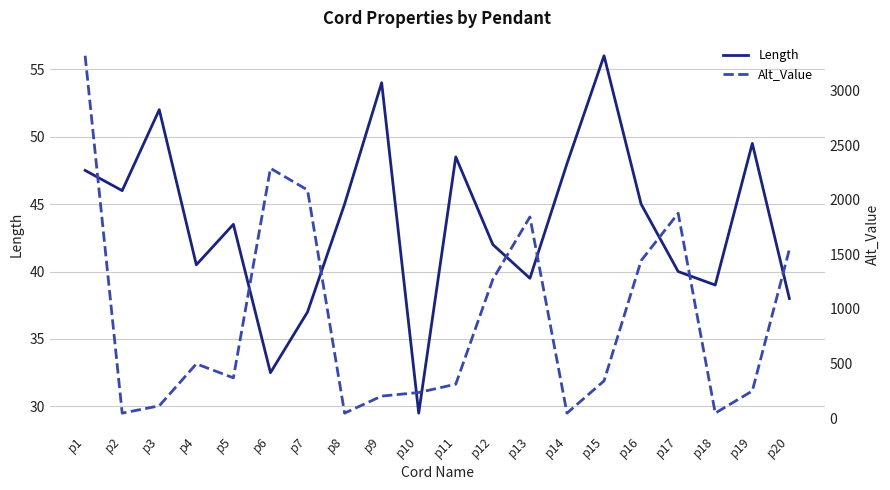

Where does the Alt_Value series first go above 370?

p1